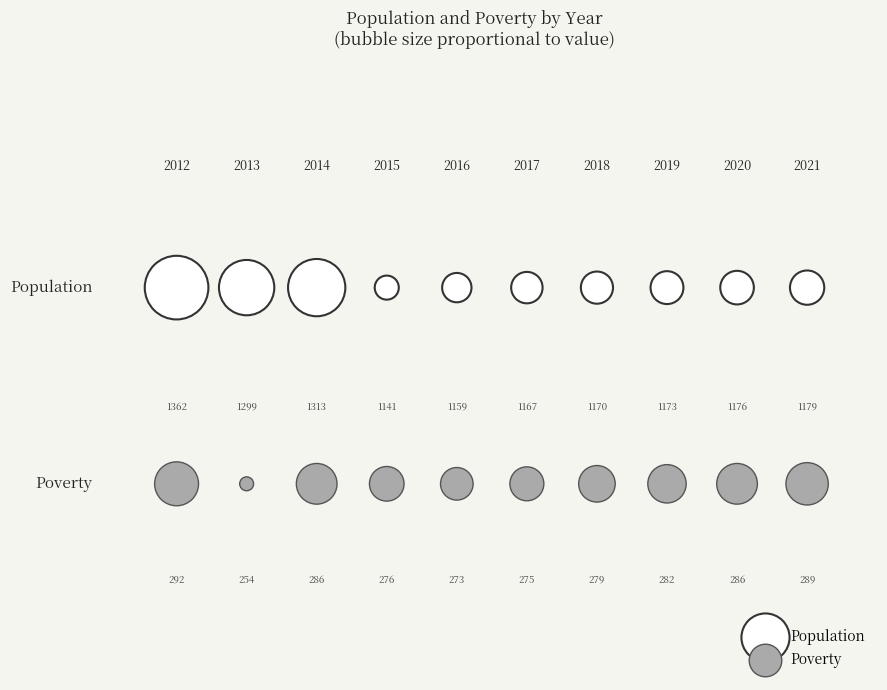

Across all series, what Y value is closest to 1?

1.0